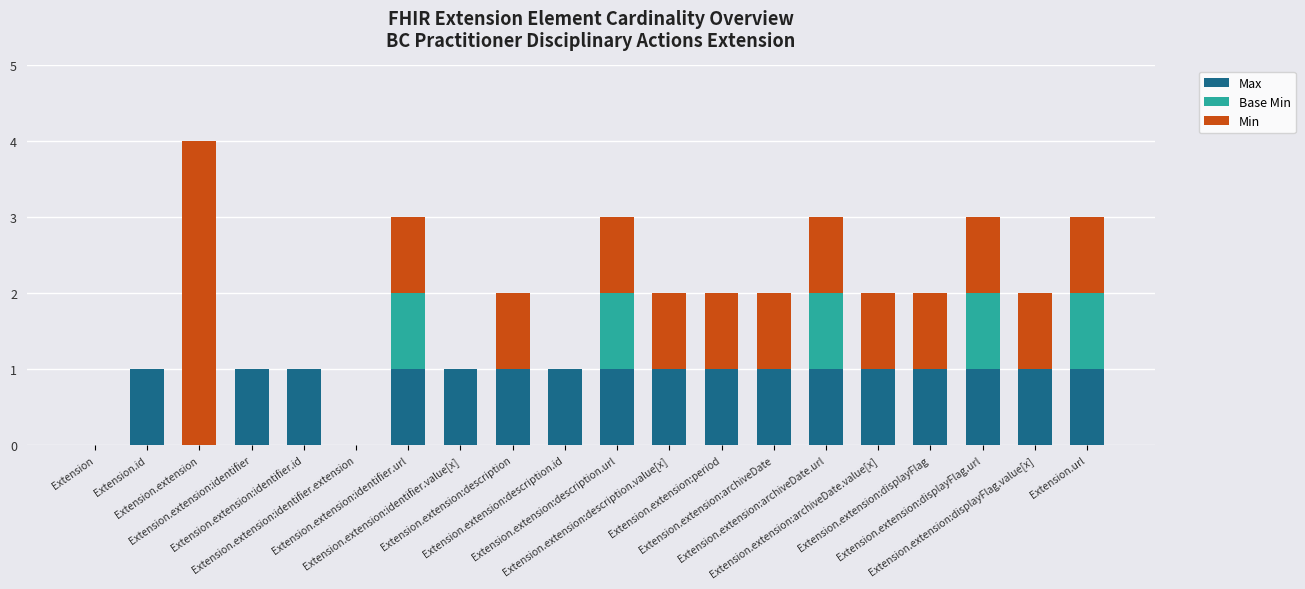

Are the bars grouped side by side (vs. stacked)?

No